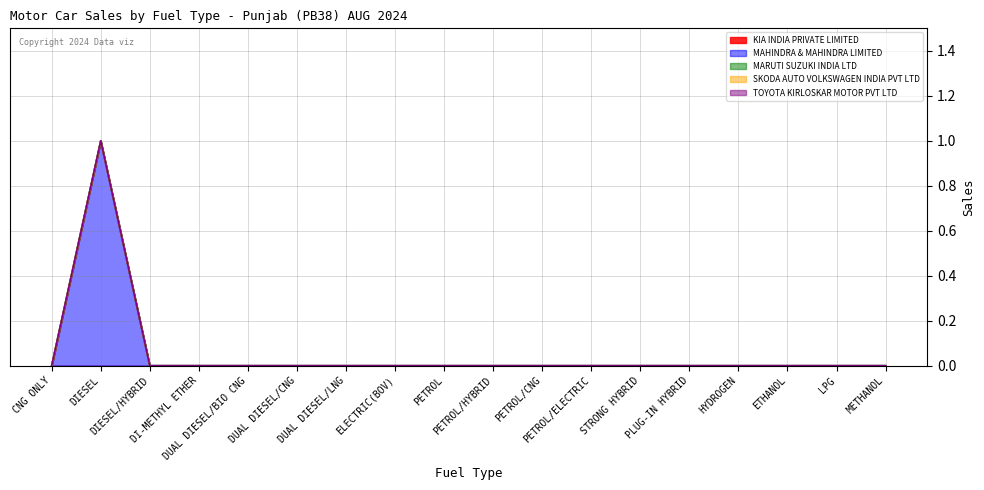

True or false: KIA INDIA PRIVATE LIMITED has a value of 0 at CNG ONLY.

True